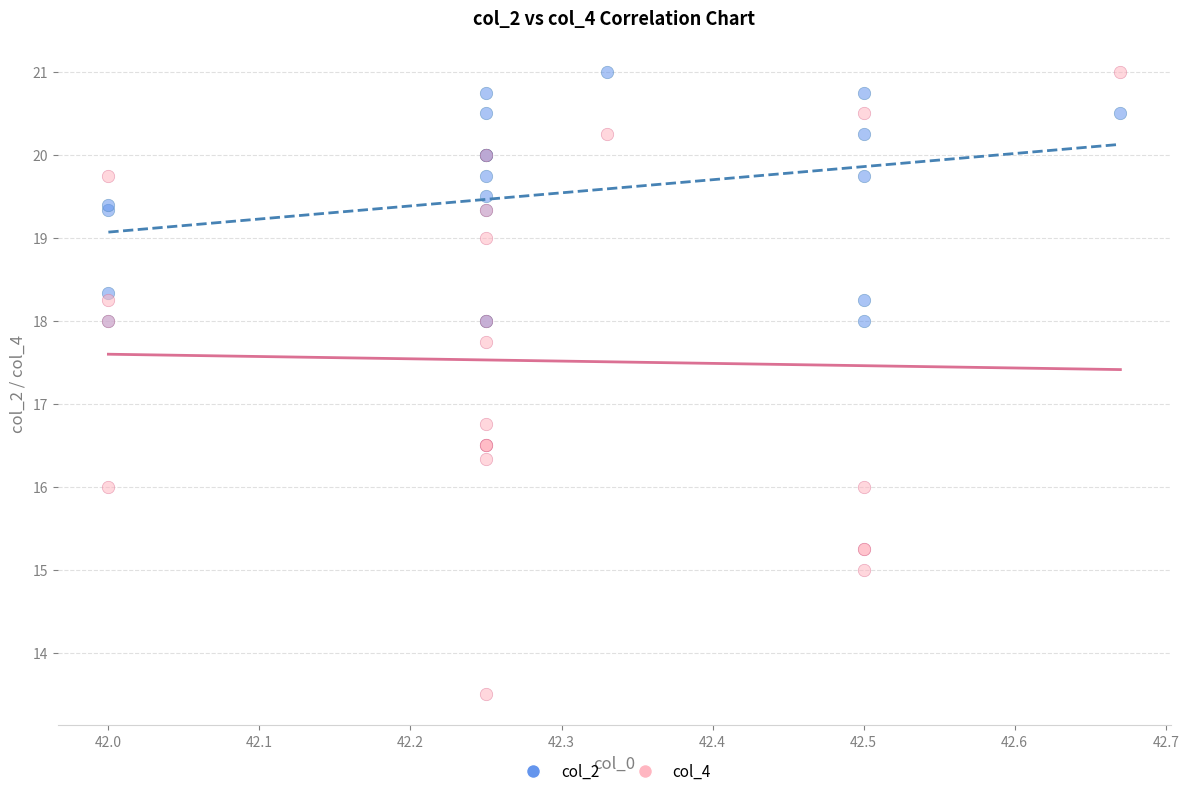

Across all series, what Y value is closest to 17?

16.8